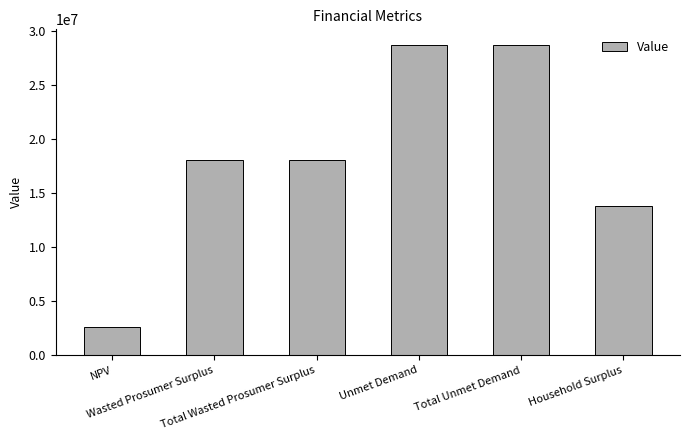

What is the value of the 5th bar from the left?

28755855.3